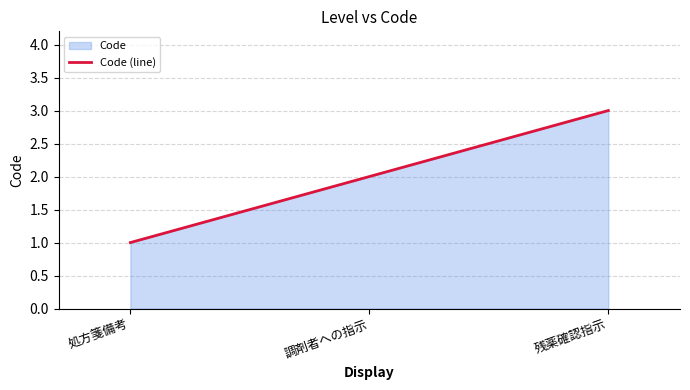

Between 調剤者への指示 and 残薬確認指示, which is larger?

残薬確認指示